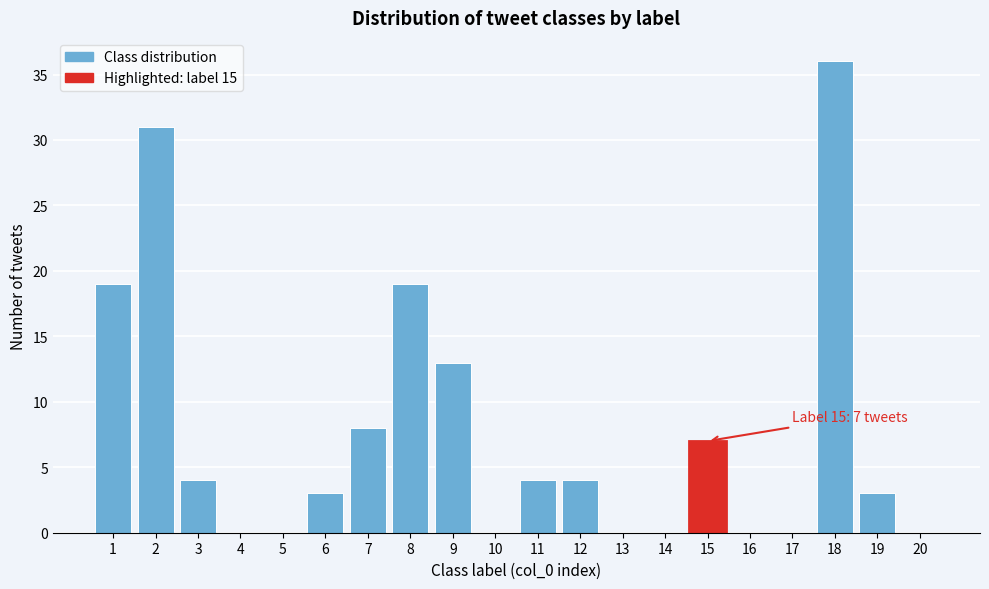

Reading left to right, transcribe all the data shown in this chart.

1=19	2=31	3=4	4=0	5=0	6=3	7=8	8=19	9=13	10=0	11=4	12=4	13=0	14=0	15=7	16=0	17=0	18=36	19=3	20=0